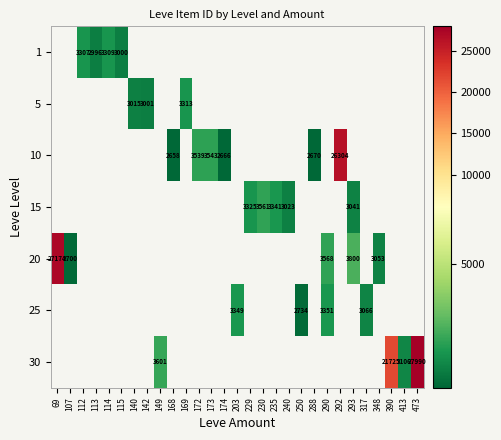

Which category has the lowest value across all series?

168